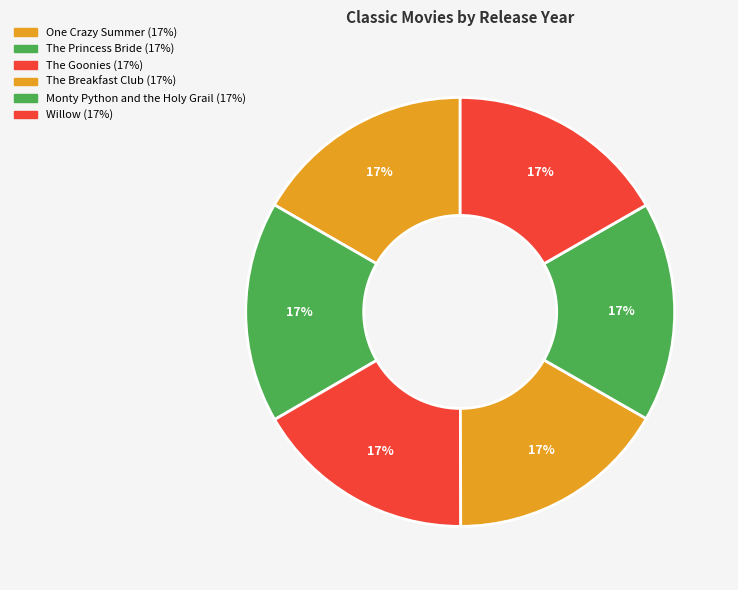

Count the number of slices in the pie.

6